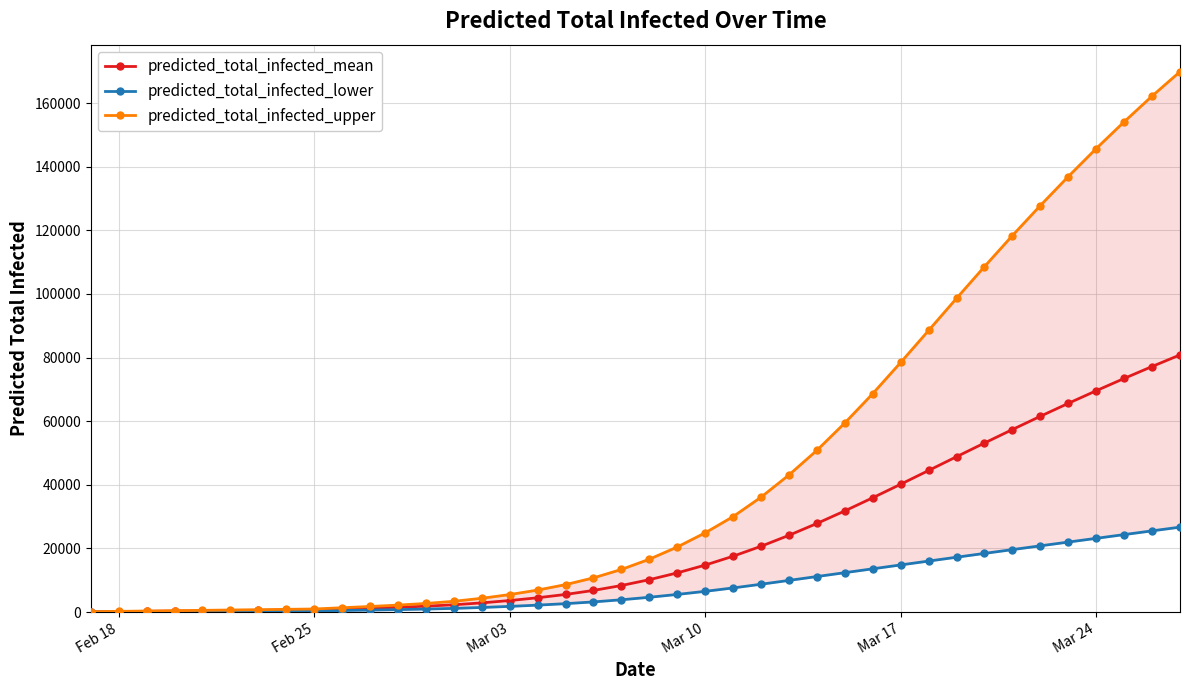

True or false: predicted_total_infected_lower and predicted_total_infected_upper cross at least once.

False